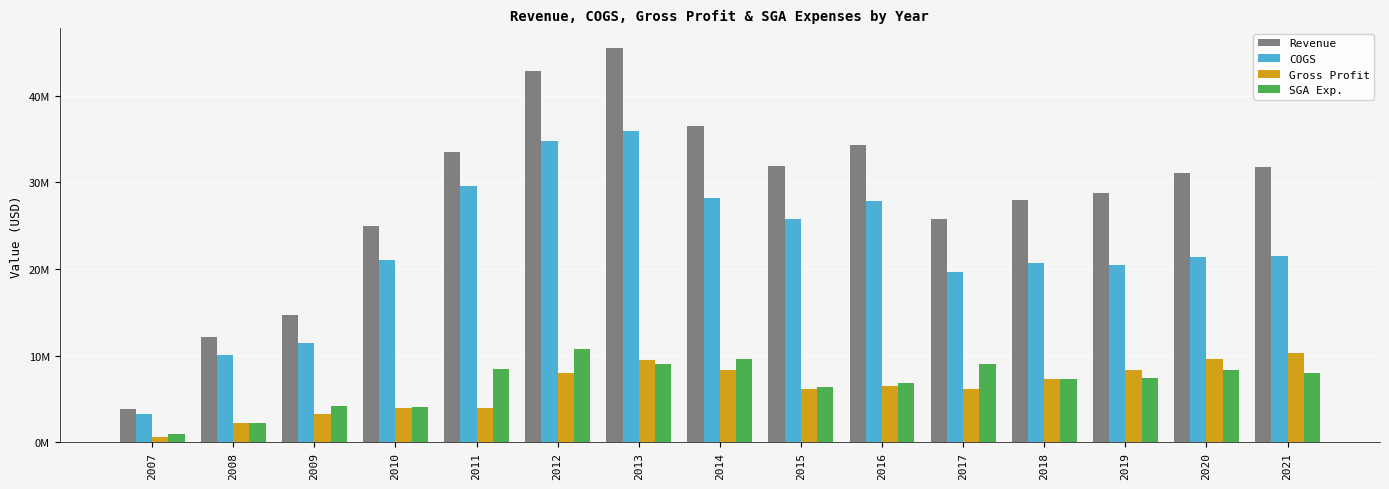

Between 2017 and 2015, which is larger?

2015